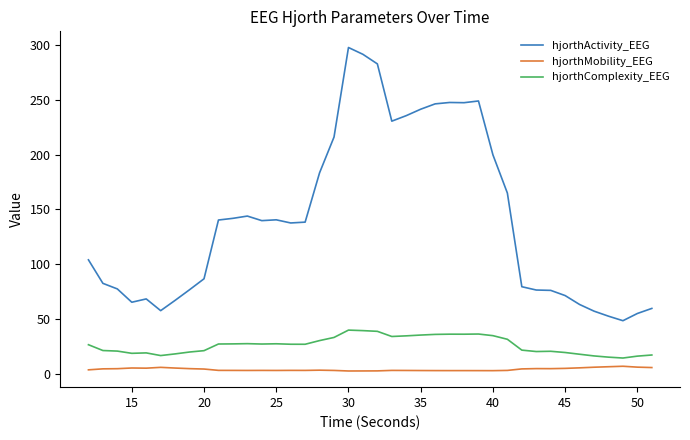

True or false: hjorthMobility_EEG and hjorthComplexity_EEG cross at least once.

False